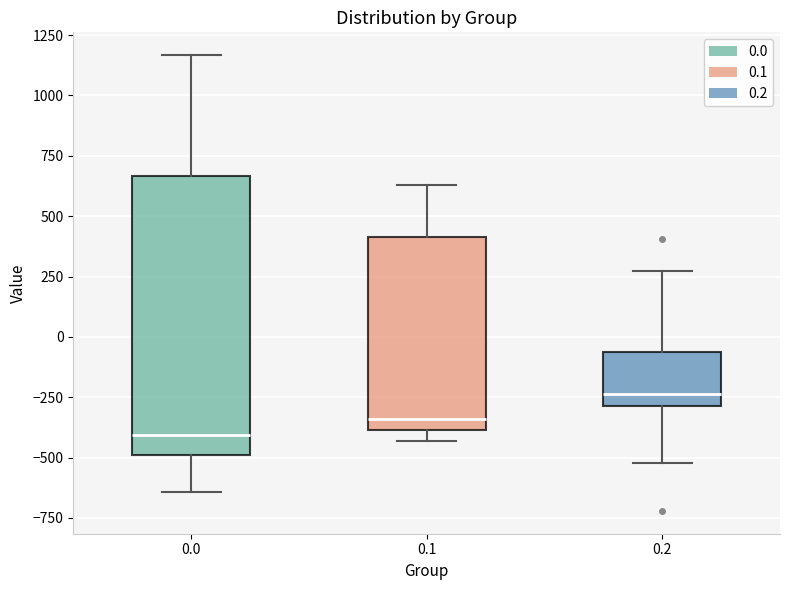

Which box has the lowest median line?

0.0